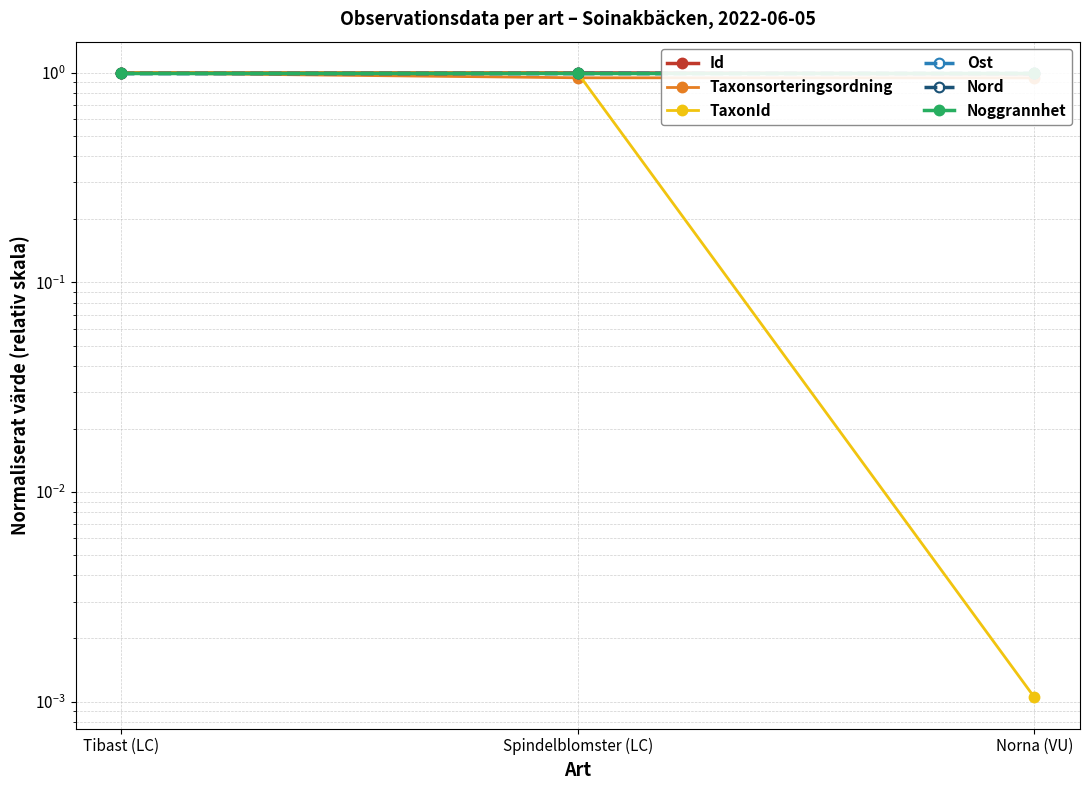

The Taxonsorteringsordning series shows 1.7 at Spindelblomster (LC). True or false?

False